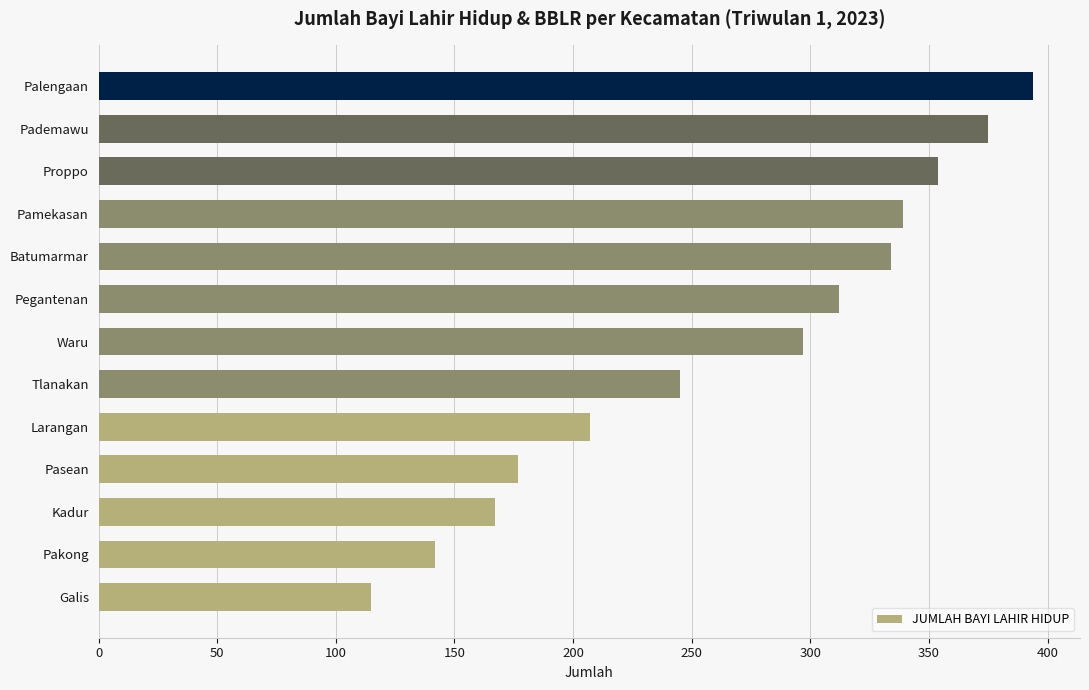

What is the change in value from Galis to Pademawu?

+260